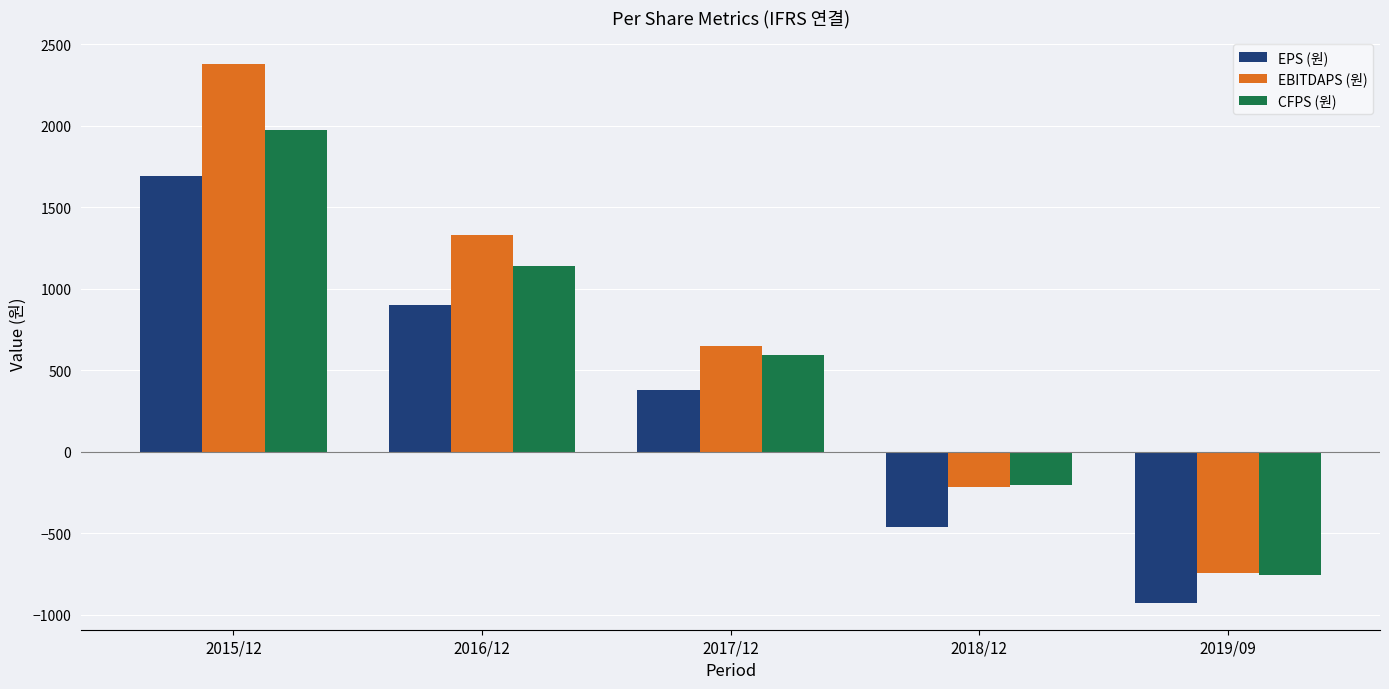

At which label does CFPS (원) reach its peak?

2015/12